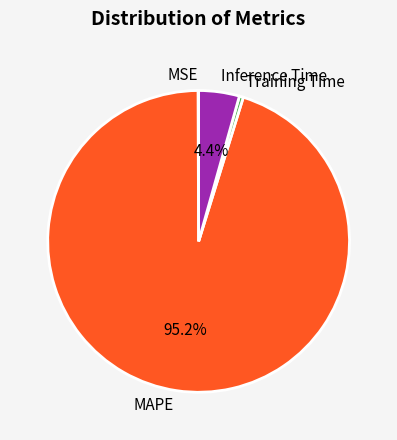

Which slice represents more than half of the pie?

MAPE